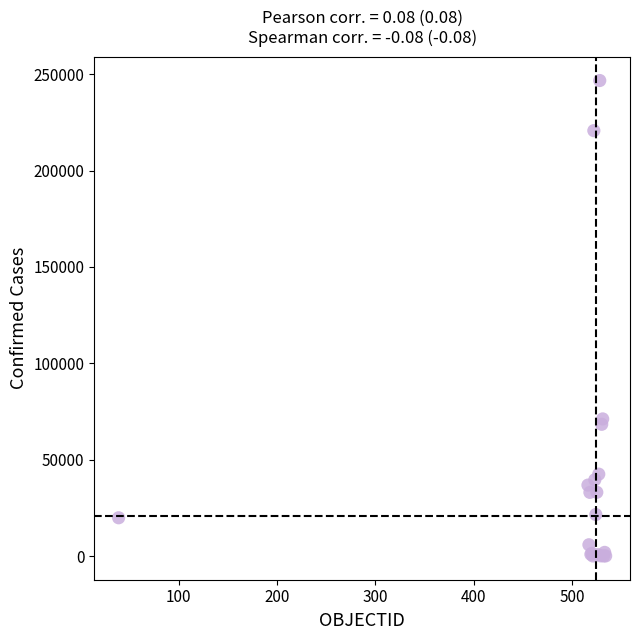

What Y value in the scatter plot is closest to 123380?

71158